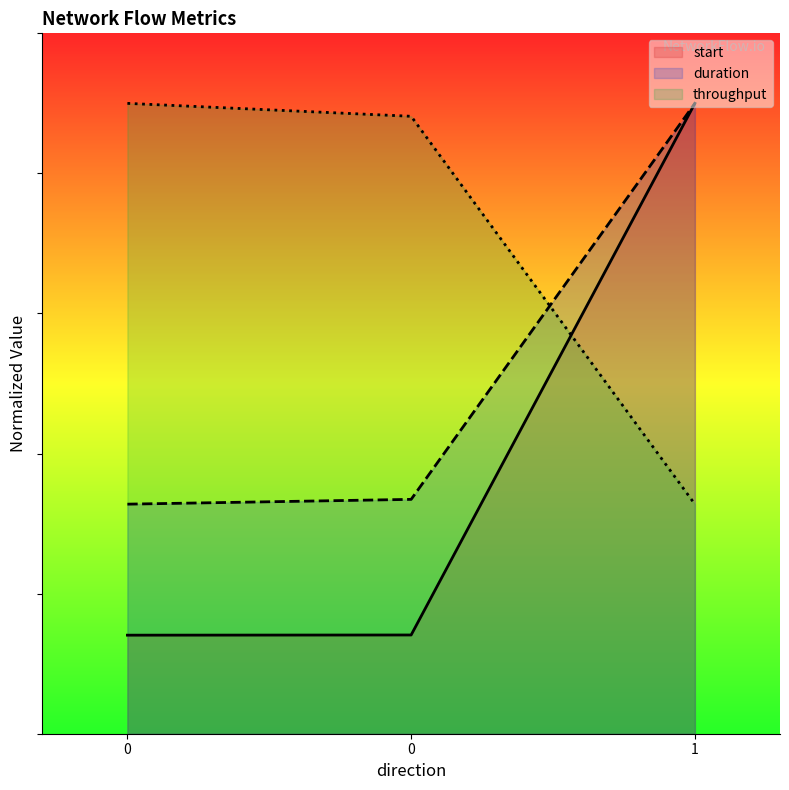

Count the number of categories in the chart.

3